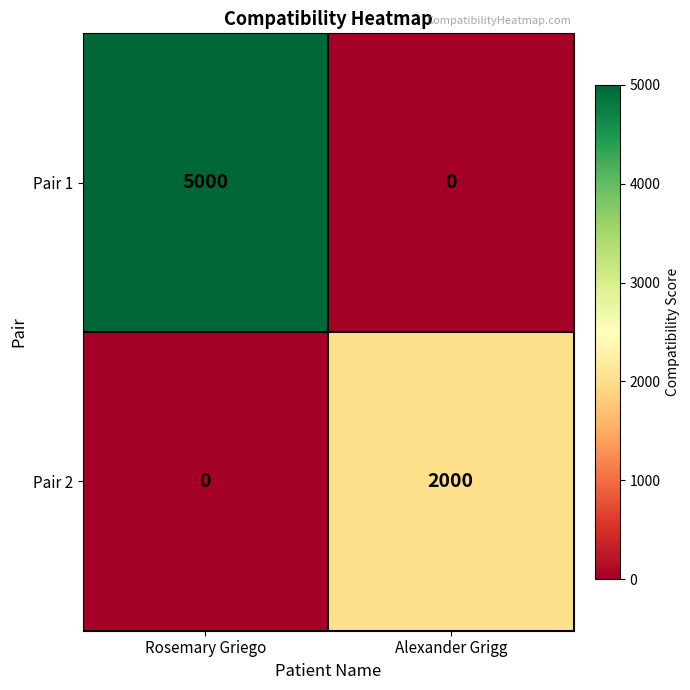

Is it true that Pair 2 equals -1210 at Rosemary Griego?

False